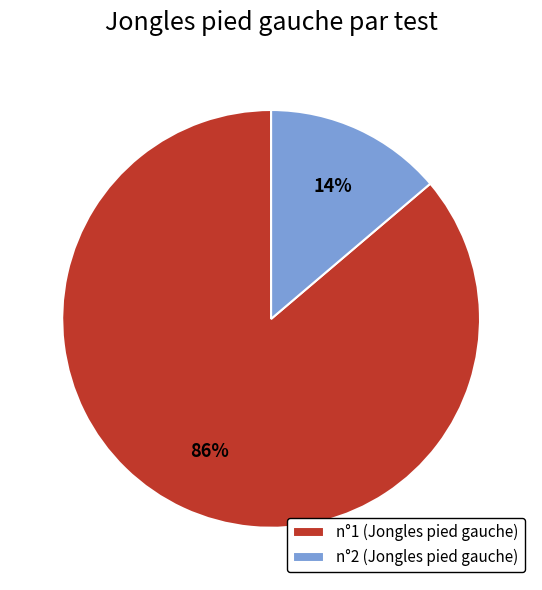

Which has a higher value, n°1 or n°2?

n°1